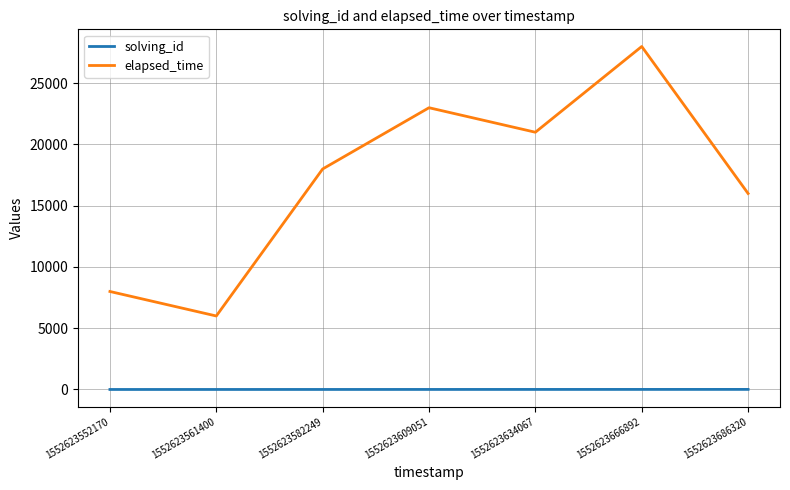

What are all the series names shown in the legend?

solving_id, elapsed_time